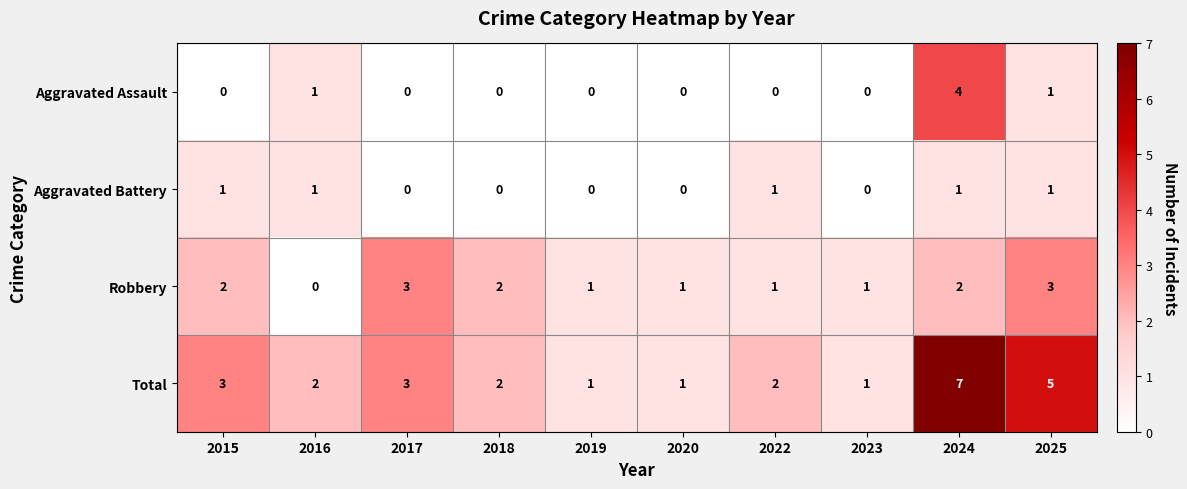

At how many categories does at least one series exceed 0?

10